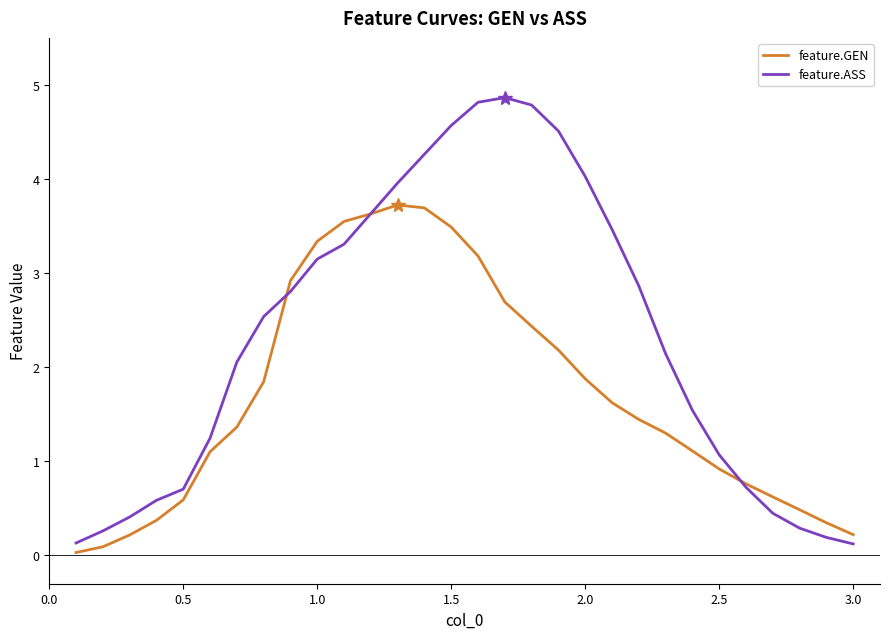

What is the greatest value displayed?

4.9